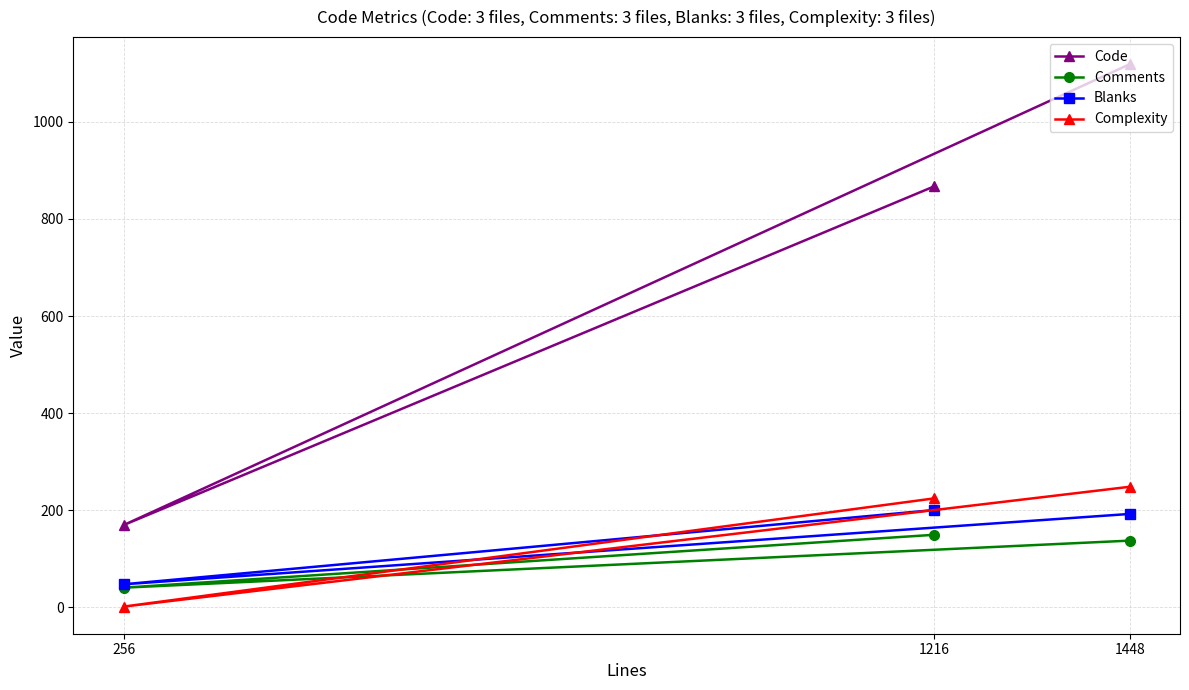

Reading left to right, list all the values displayed in this chart.

Code: 256=169	1216=867	1448=1119
Comments: 256=40	1216=149	1448=137
Blanks: 256=47	1216=200	1448=192
Complexity: 256=1	1216=224	1448=248